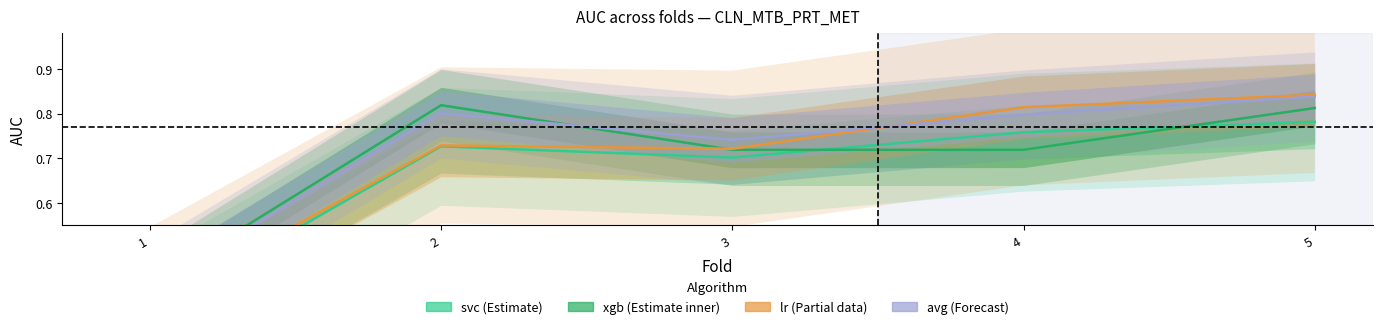

What is the sum of the lr values at 5 and 1?

1.2